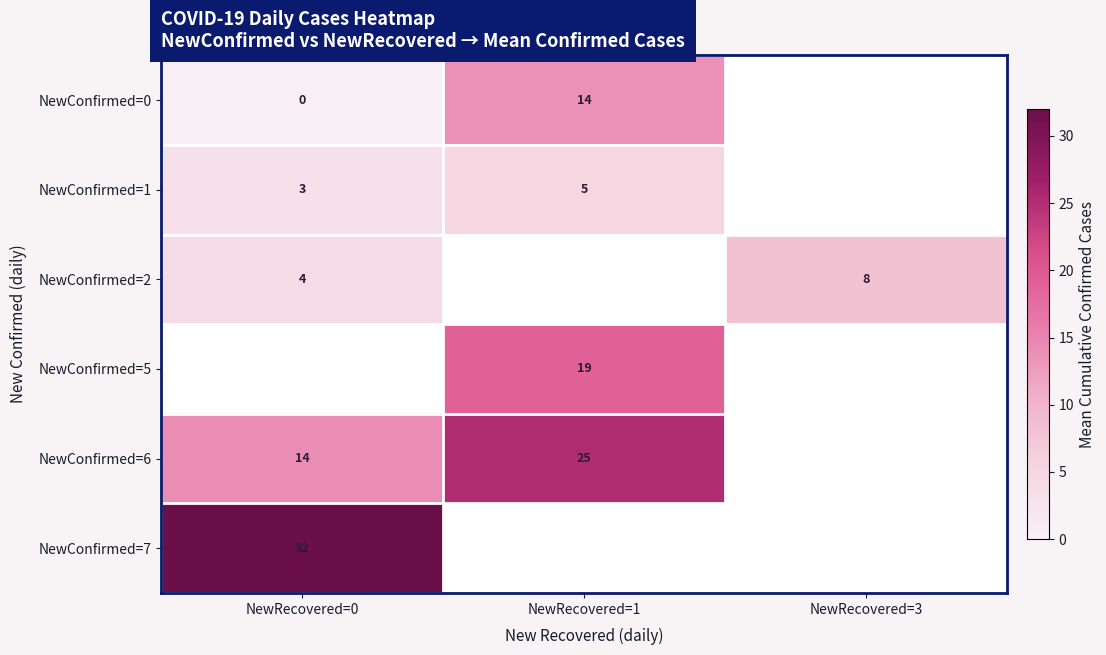

What is the maximum value shown in the chart?

32.0